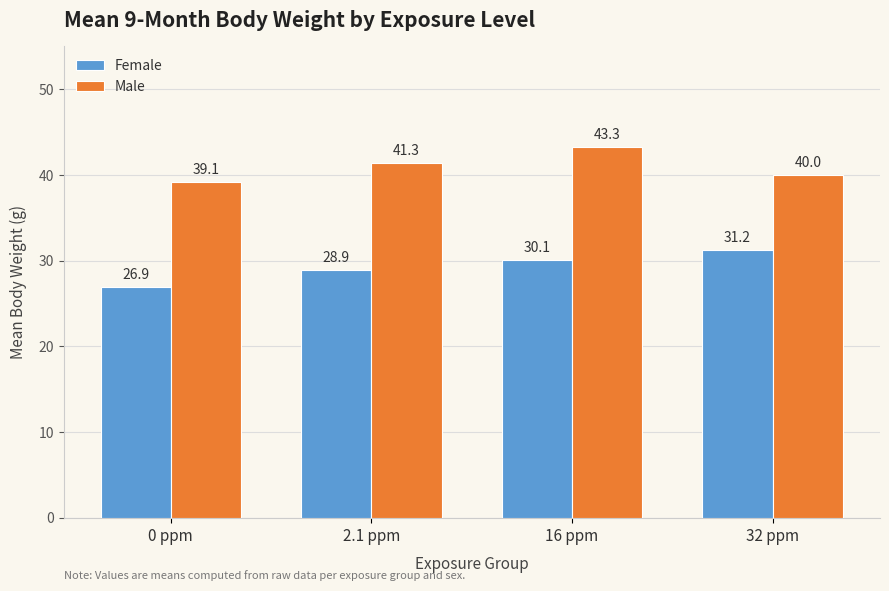

List the series in order of their peak value, lowest first.

Female, Male